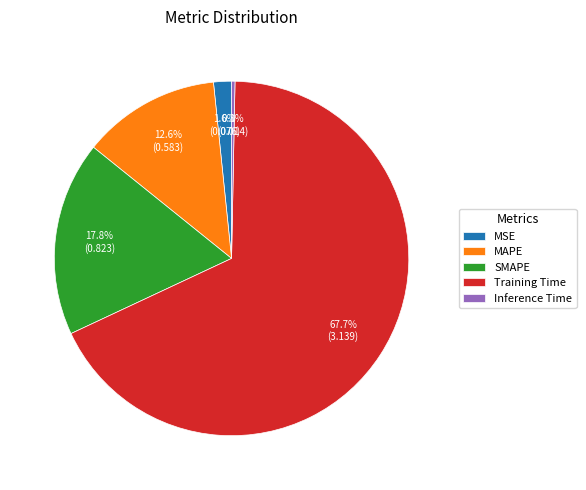

Rank the categories by value from highest to lowest.

Training Time, SMAPE, MAPE, MSE, Inference Time